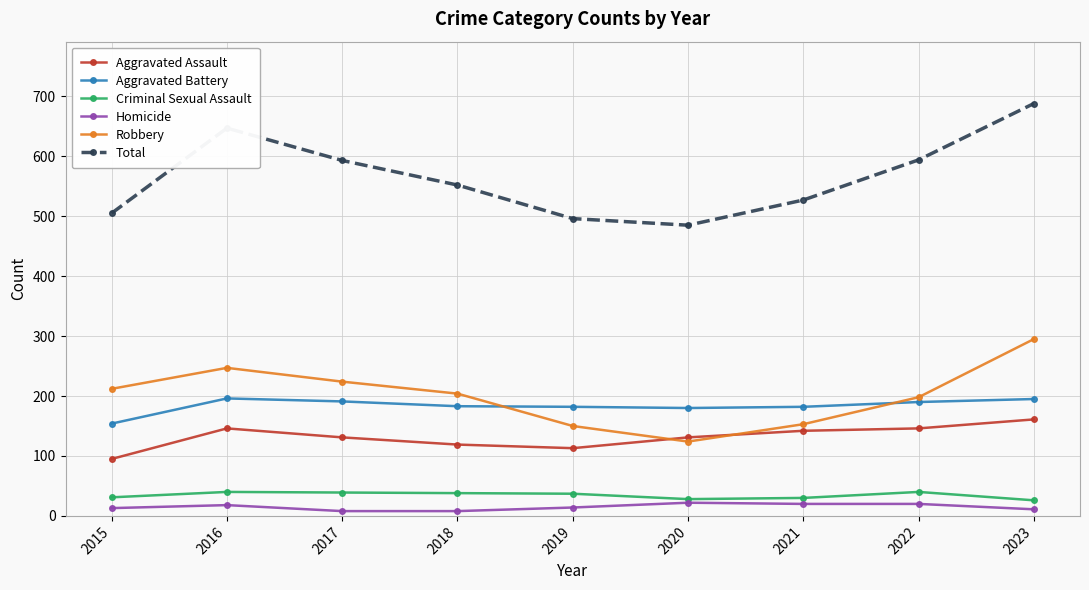

True or false: Robbery has a value of 207 at 2020.

False